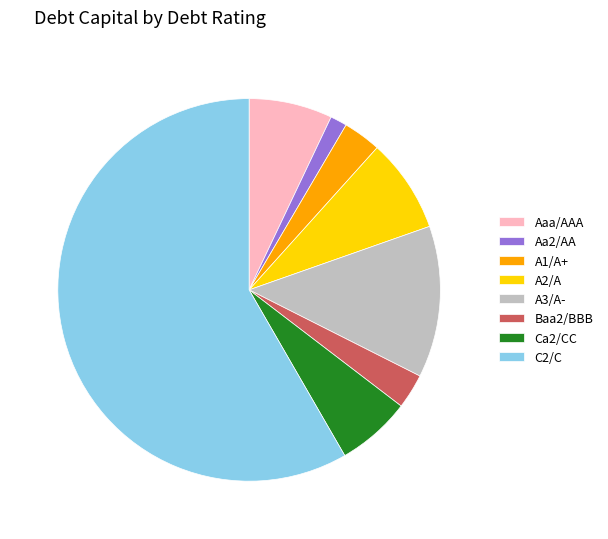

Is there any slice that represents more than half of the pie?

Yes